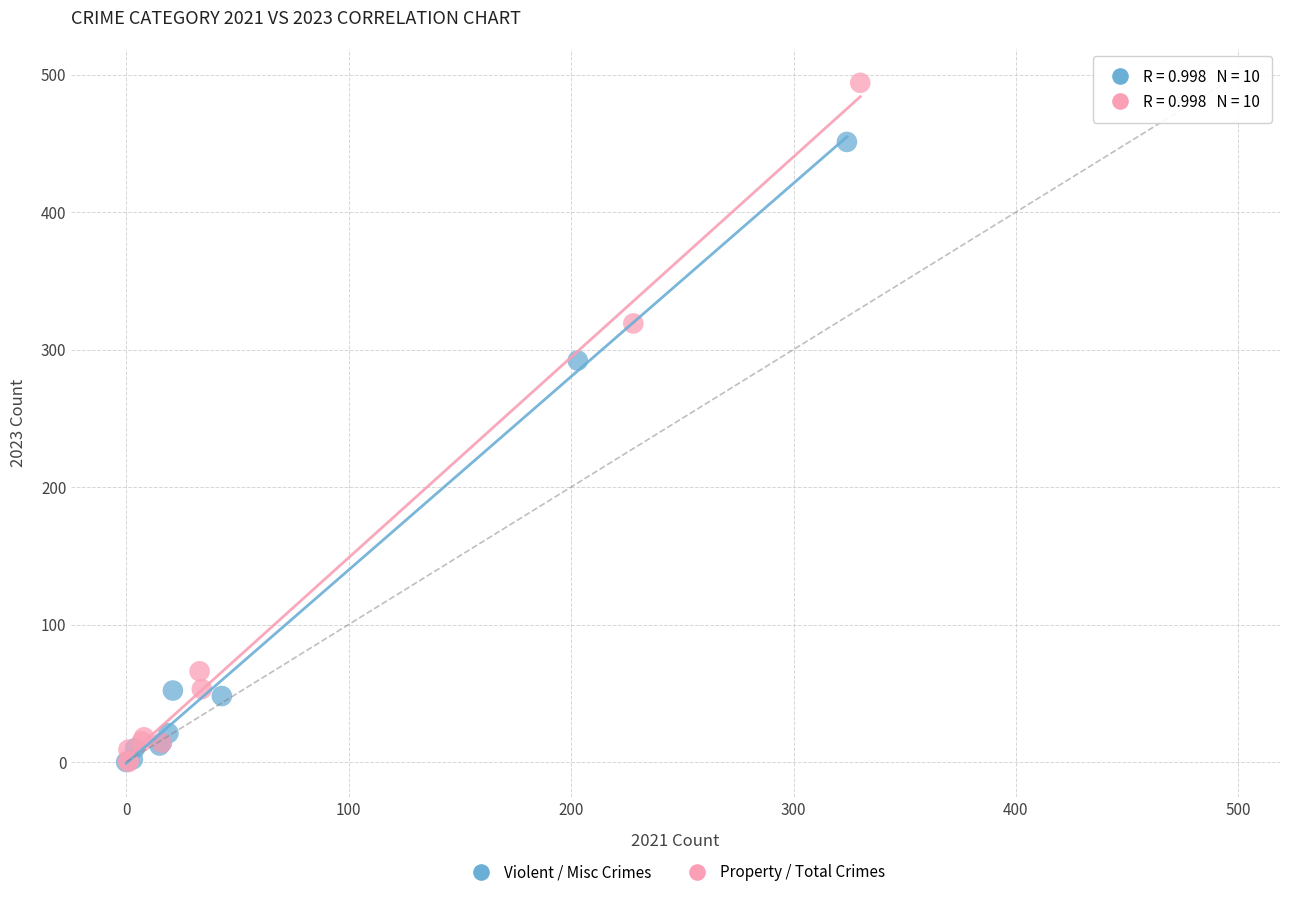

Which series reaches the maximum Y coordinate?

Property / Total Crimes